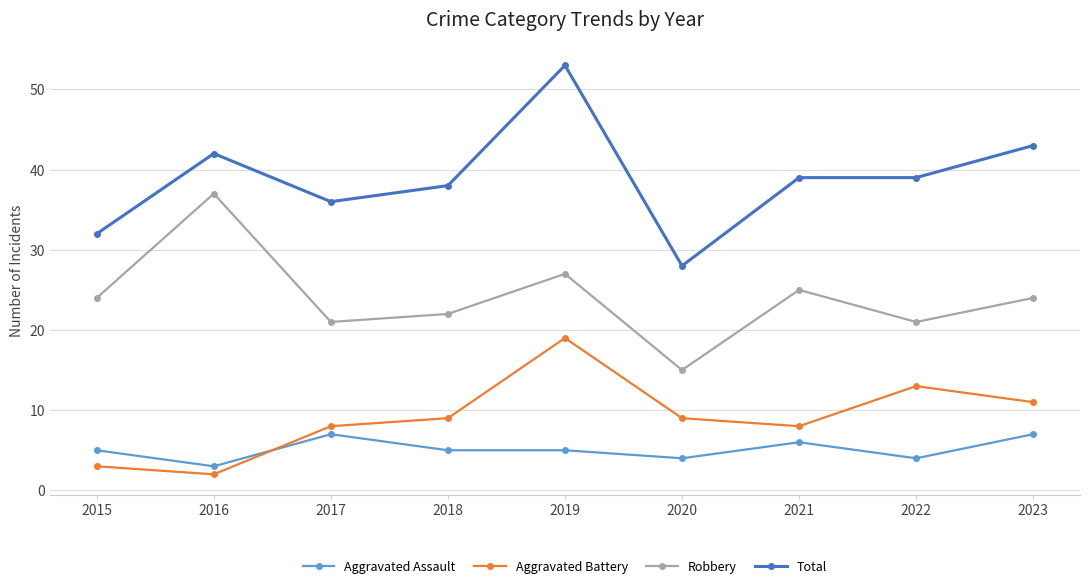

Does the chart have visible grid lines?

Yes